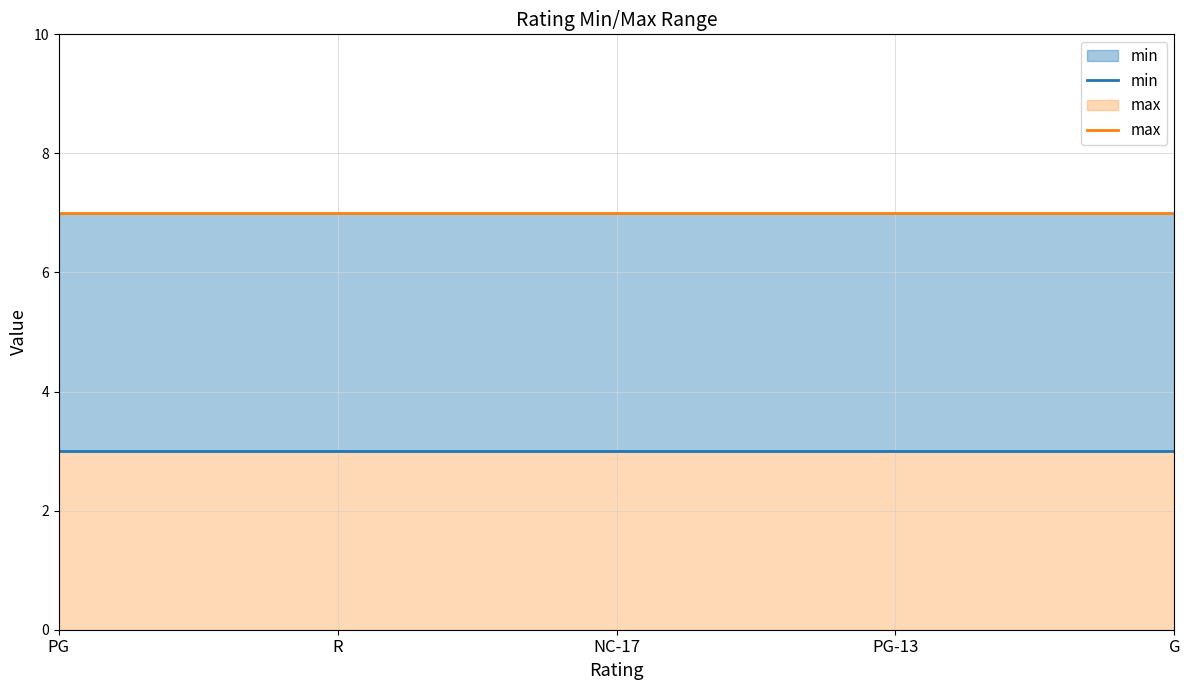

Which category has the lowest value in the min series?

PG